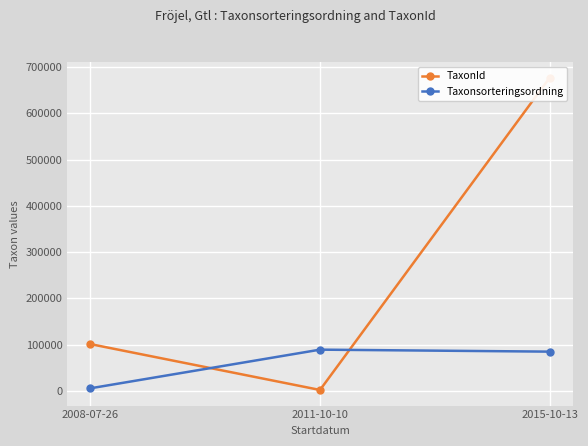

The value of Taxonsorteringsordning at 2015-10-13 is 141364.1. True or false?

False